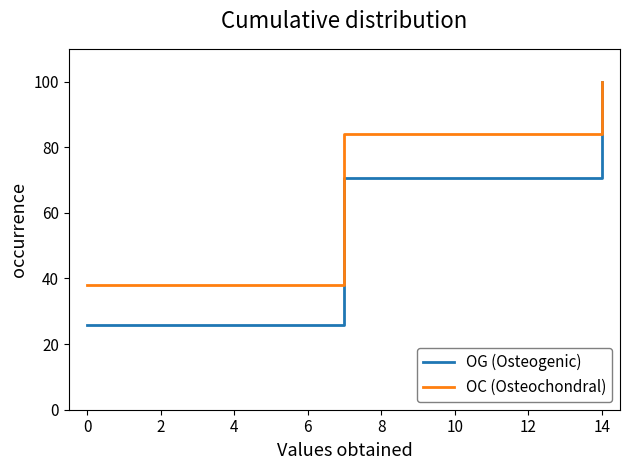

What is the average value of the OG (Osteogenic) series?

65.5